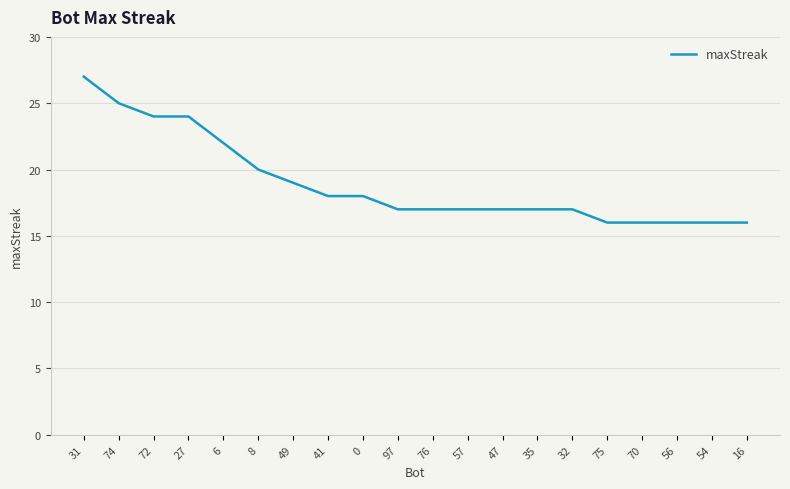

Where does the data first go above 17?

31